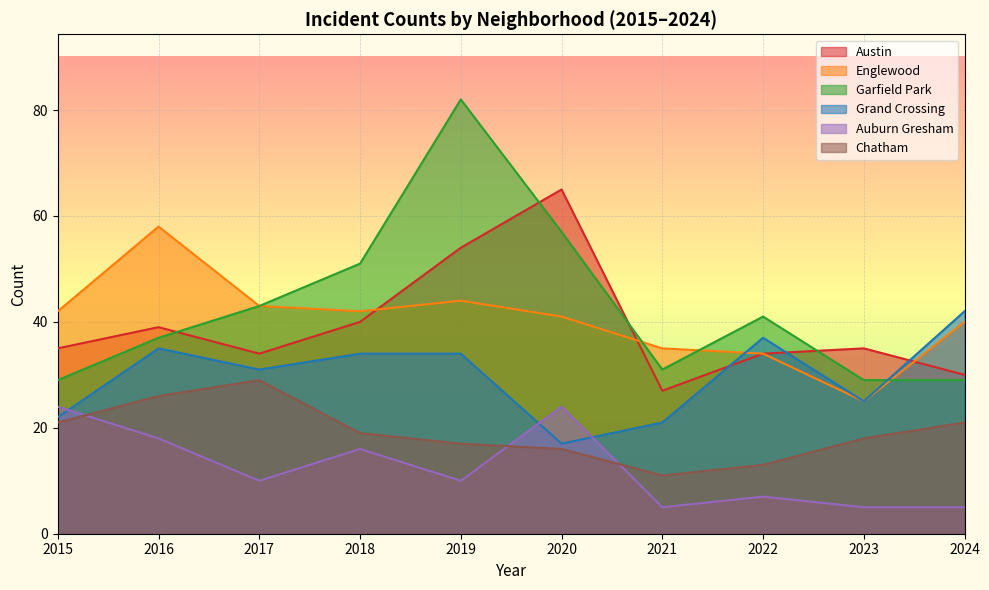

True or false: Austin and Auburn Gresham cross at least once.

False